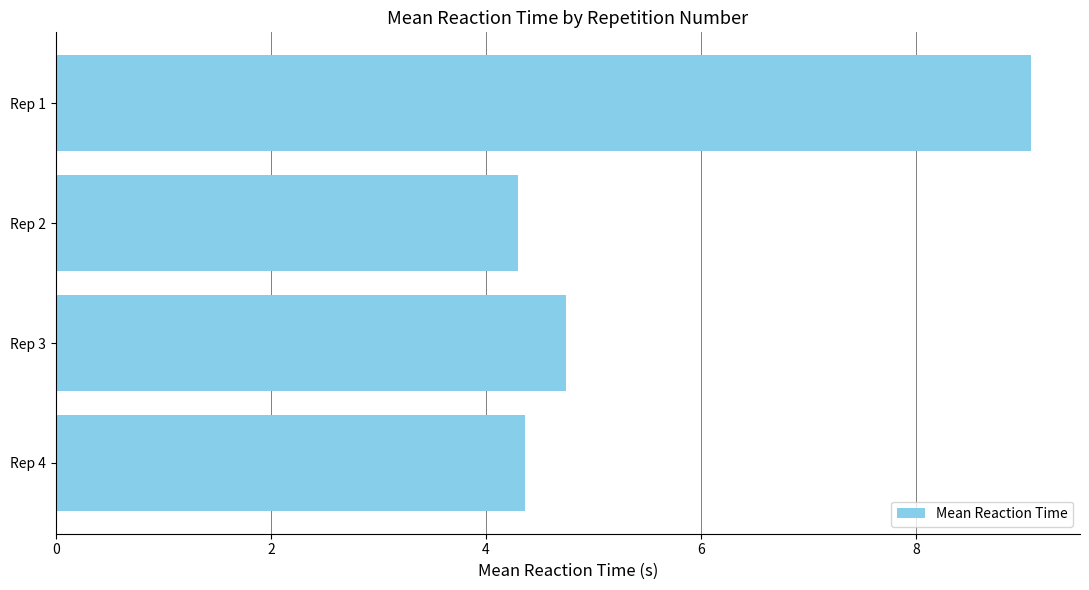

What is the sum of all values?

22.5